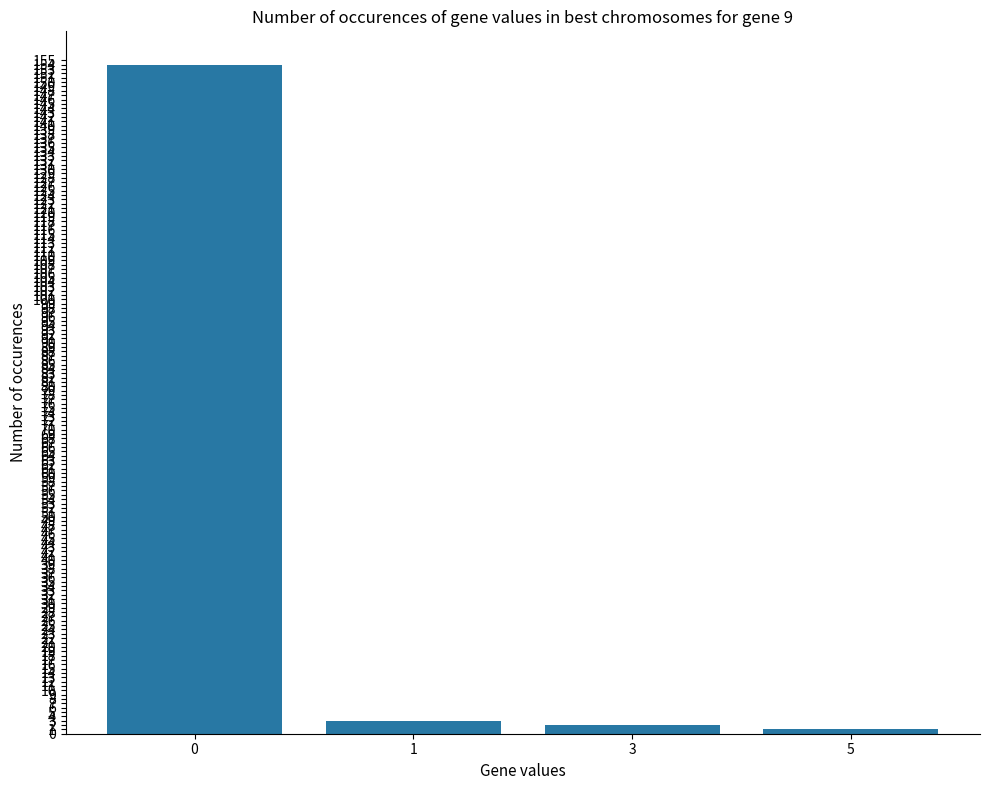

What is the average value?

40